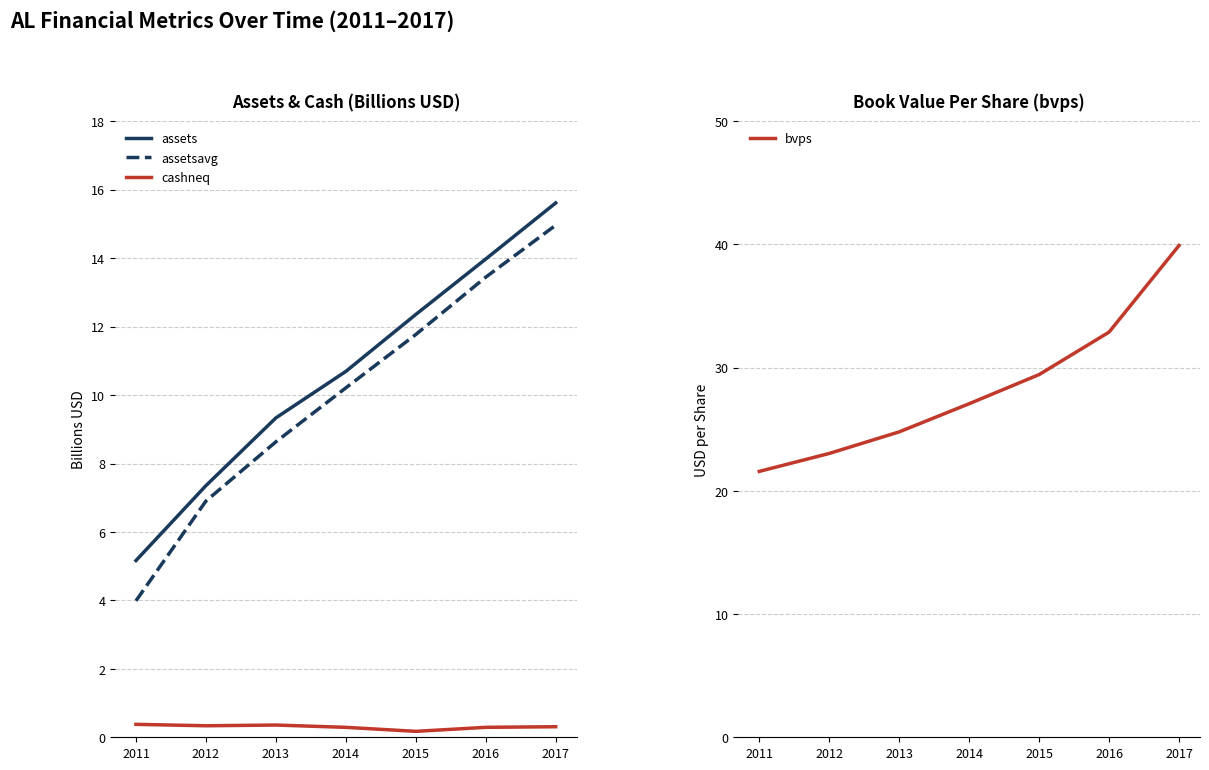

Rank the series by their maximum value, from highest to lowest.

bvps, assets, assetsavg, cashneq